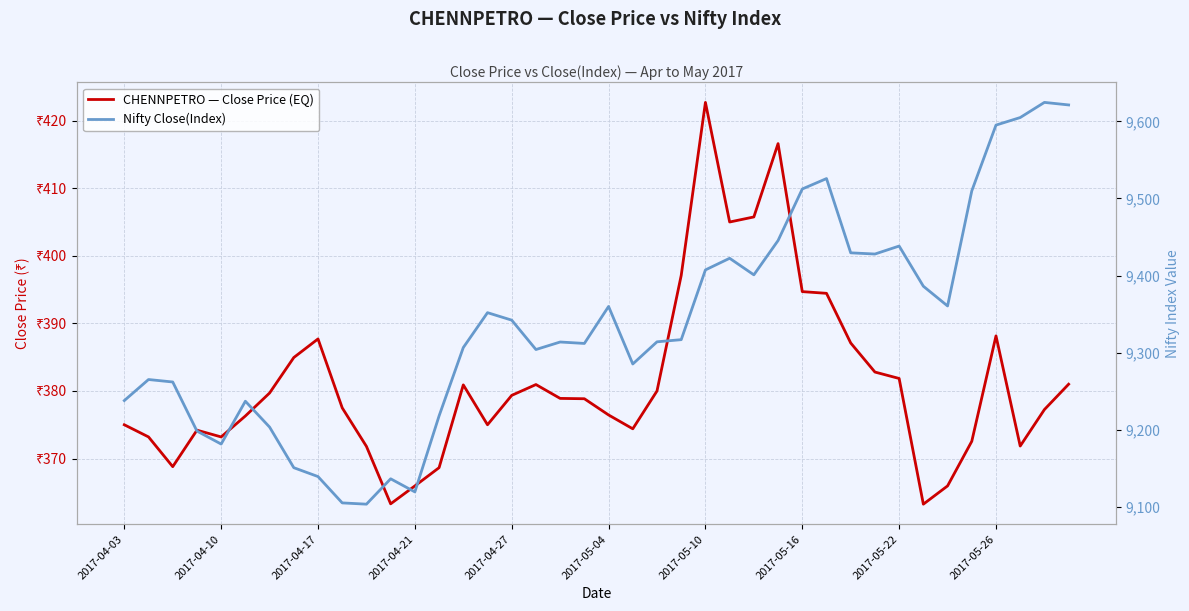

The value of Nifty Close(Index) at 38 is 9624.5. True or false?

True